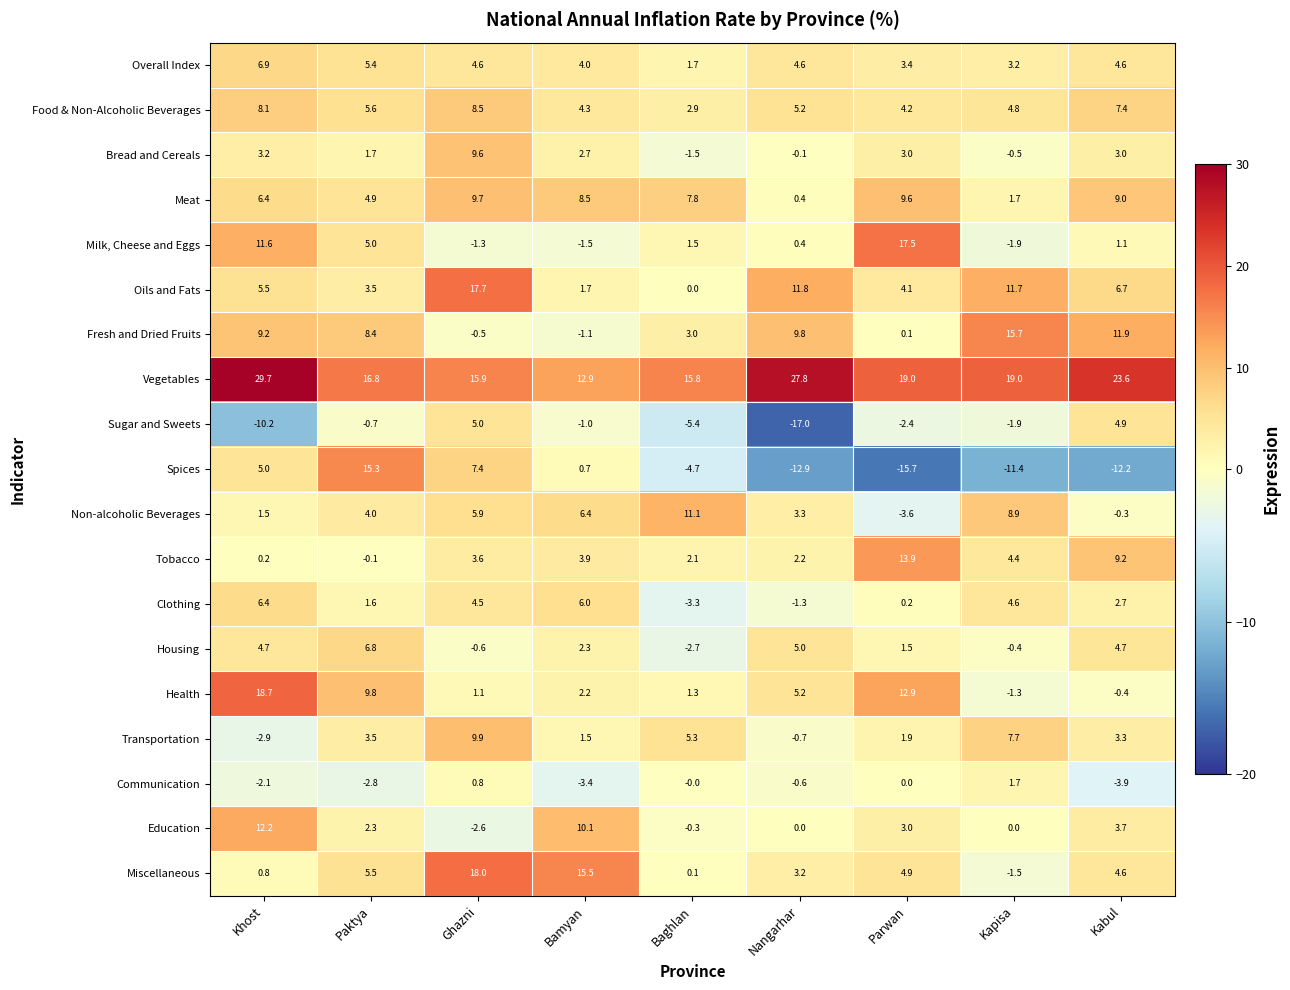

At which label does Clothing first exceed 2?

Khost